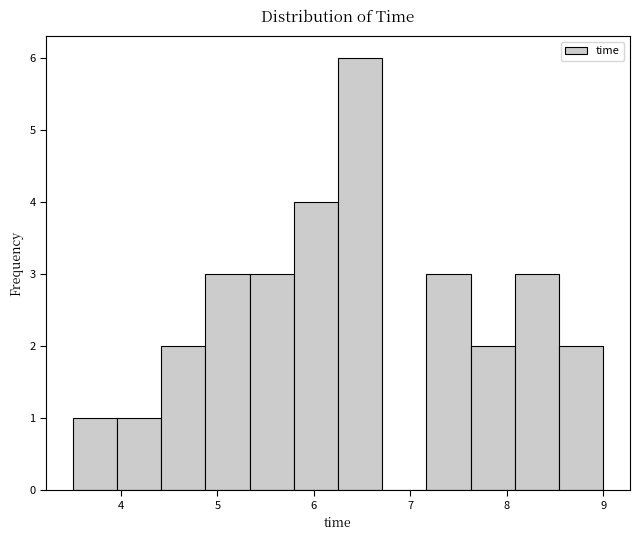

Reading left to right, list every bar in this chart as the range it spans on the x-axis followed by its height. Neither the bar edges nor the heights are printed on the chart, so give them approximately, as read against the axes.

3.5 to 4.0: 1
4.0 to 4.4: 1
4.4 to 4.9: 2
4.9 to 5.3: 3
5.3 to 5.8: 3
5.8 to 6.3: 4
6.3 to 6.7: 6
6.7 to 7.2: 0
7.2 to 7.6: 3
7.6 to 8.1: 2
8.1 to 8.5: 3
8.5 to 9.0: 2